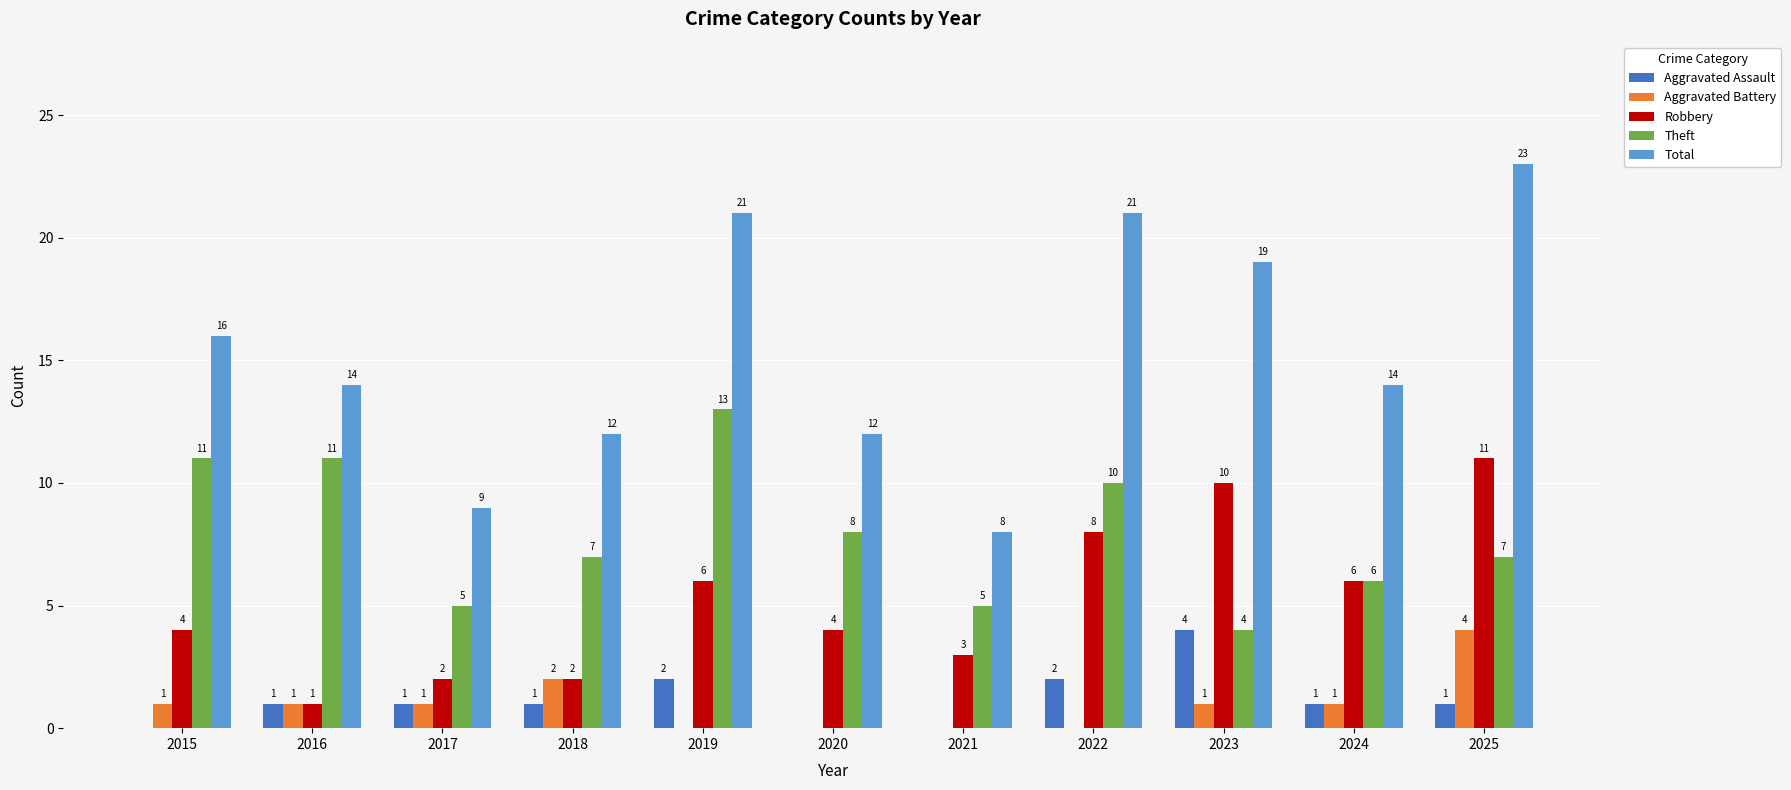

Reading left to right, list all the values displayed in this chart.

Aggravated Assault: 0	1	1	1	2	0	0	2	4	1	1
Aggravated Battery: 1	1	1	2	0	0	0	0	1	1	4
Robbery: 4	1	2	2	6	4	3	8	10	6	11
Theft: 11	11	5	7	13	8	5	10	4	6	7
Total: 16	14	9	12	21	12	8	21	19	14	23